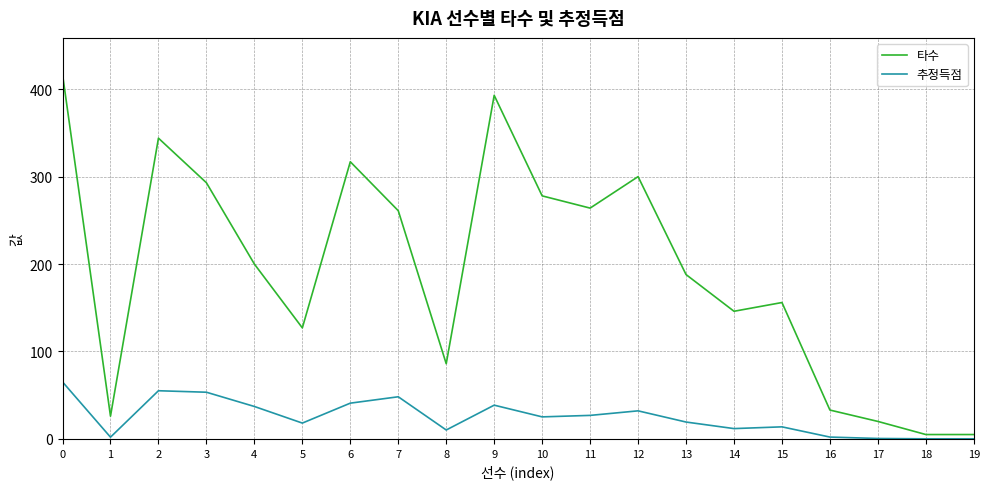

What is the difference between the 타수 values at 5 and 4?

73.0